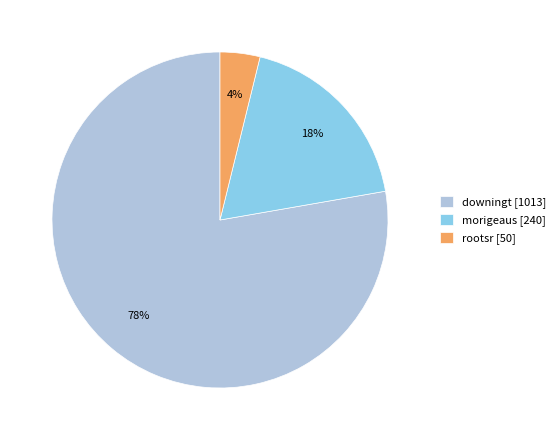

To the nearest percent, what percentage of the pie is rootsr?

4%